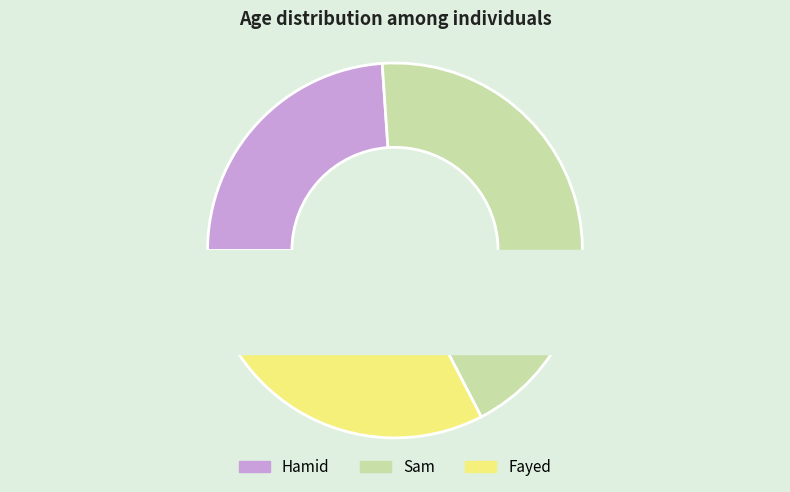

Rank the categories by value from lowest to highest.

Hamid, Fayed, Sam